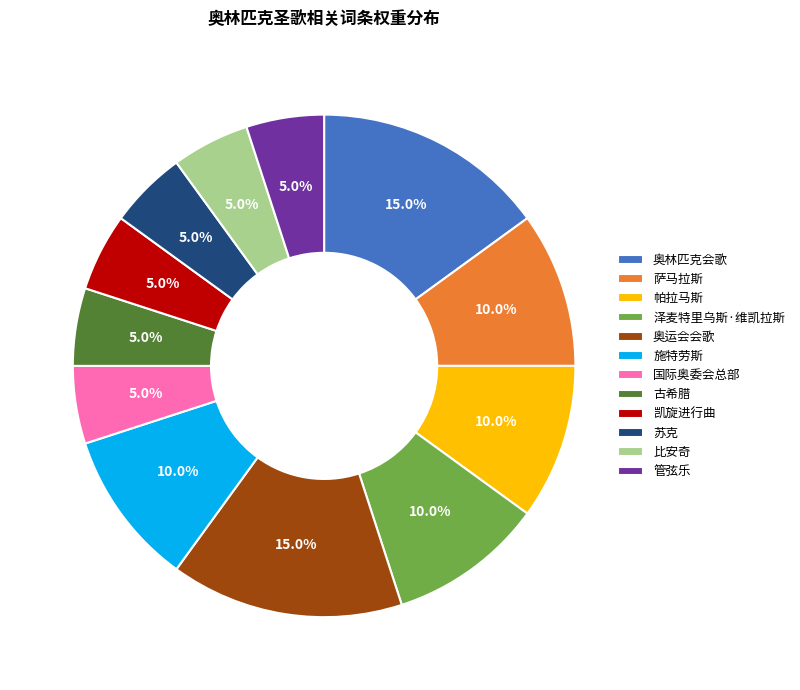

How many slices are in this pie chart?

12